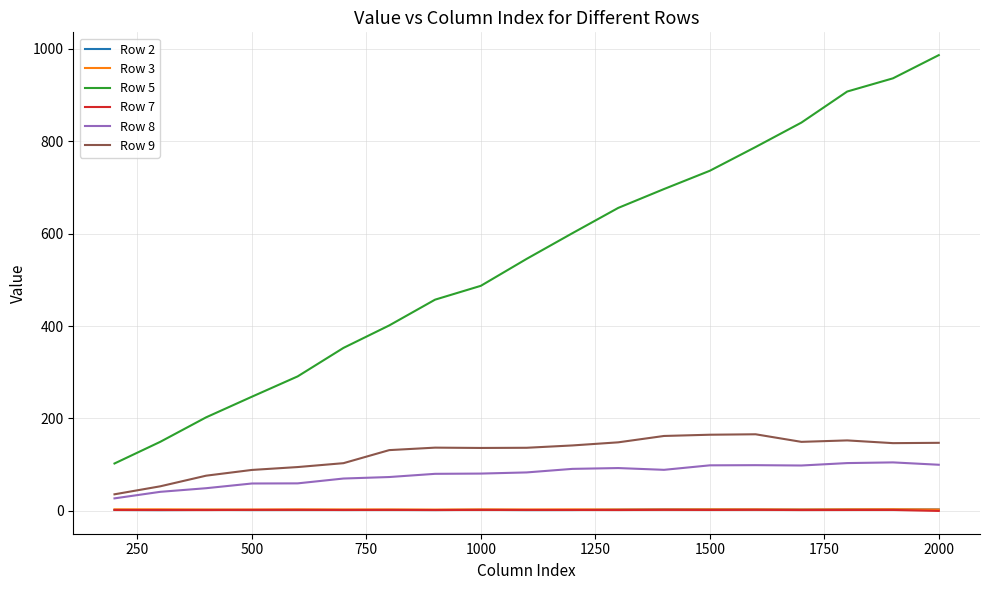

Which series has the largest total across all categories?

Row 5